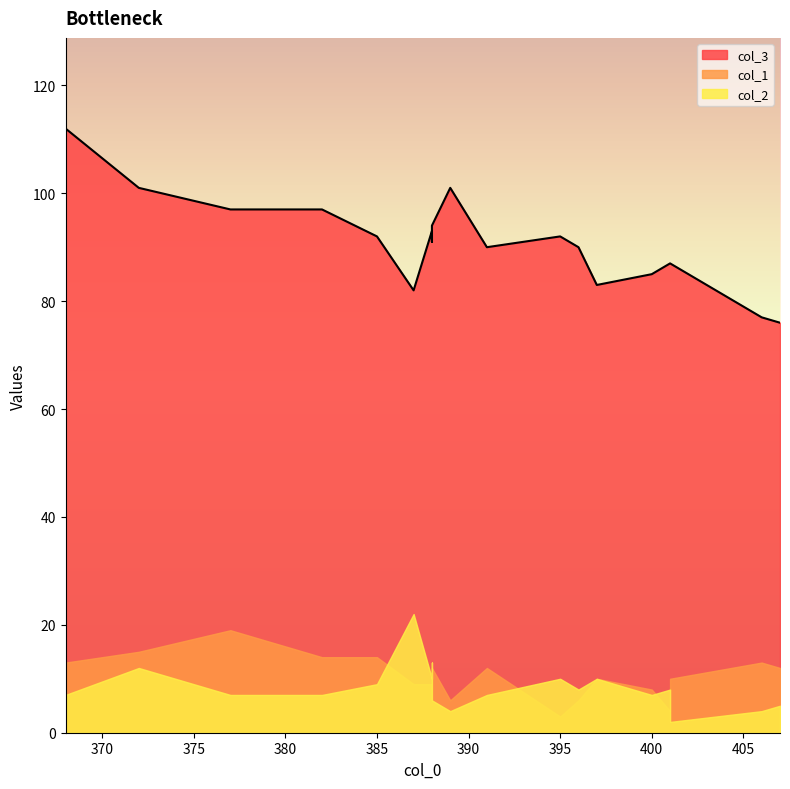

At 407, list the series in order from smallest to largest.

col_2, col_1, col_3